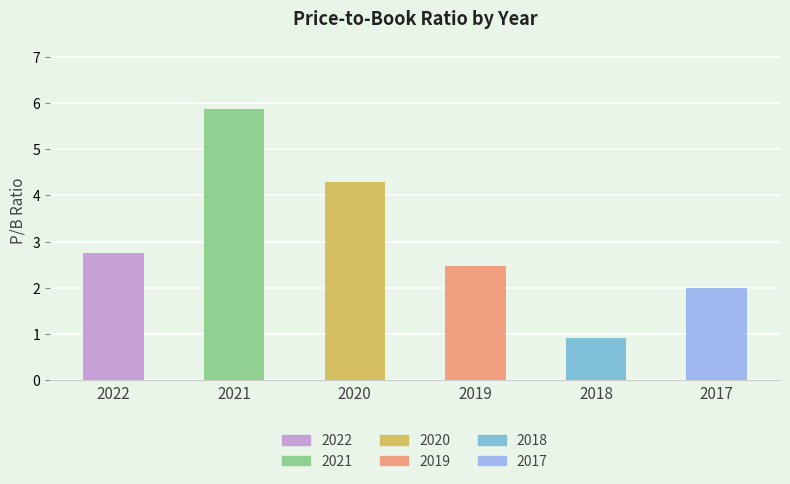

Rank the categories by value from highest to lowest.

2021, 2020, 2022, 2019, 2017, 2018